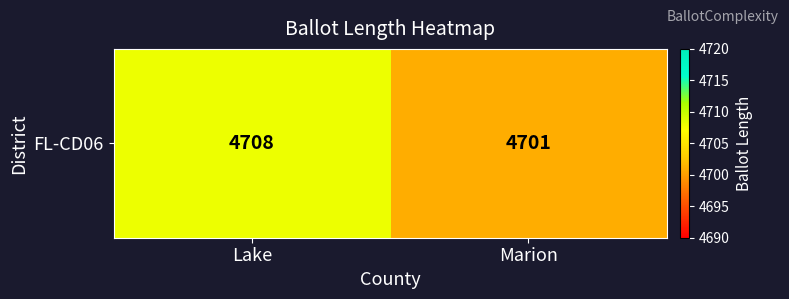

Reading right to left, list all the values displayed in this chart.

4701	4708